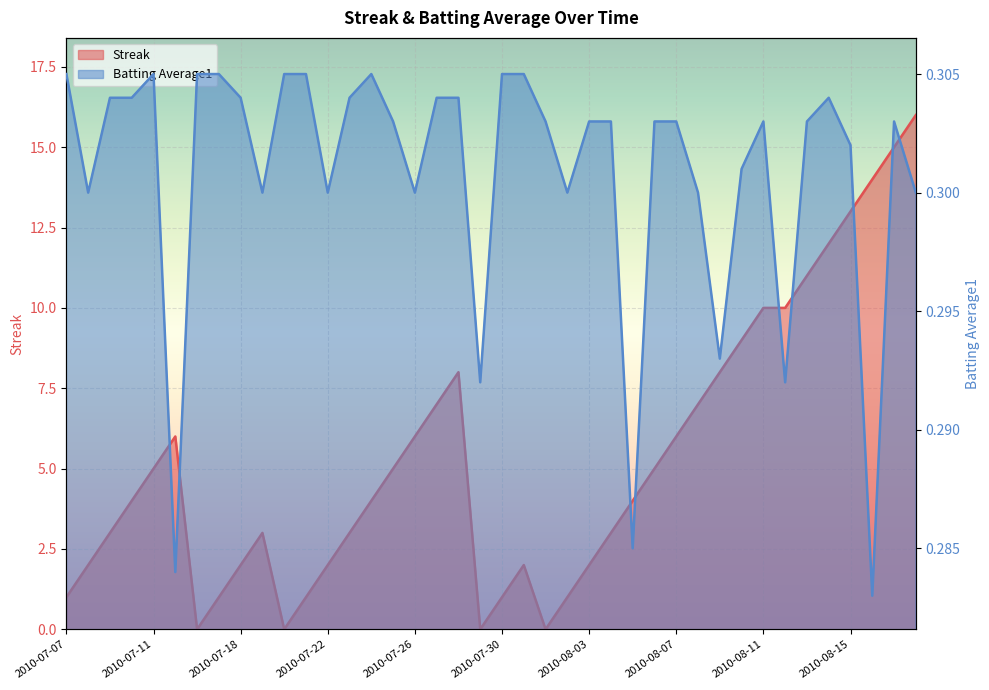

What are all the series names shown in the legend?

Streak, Batting Average1